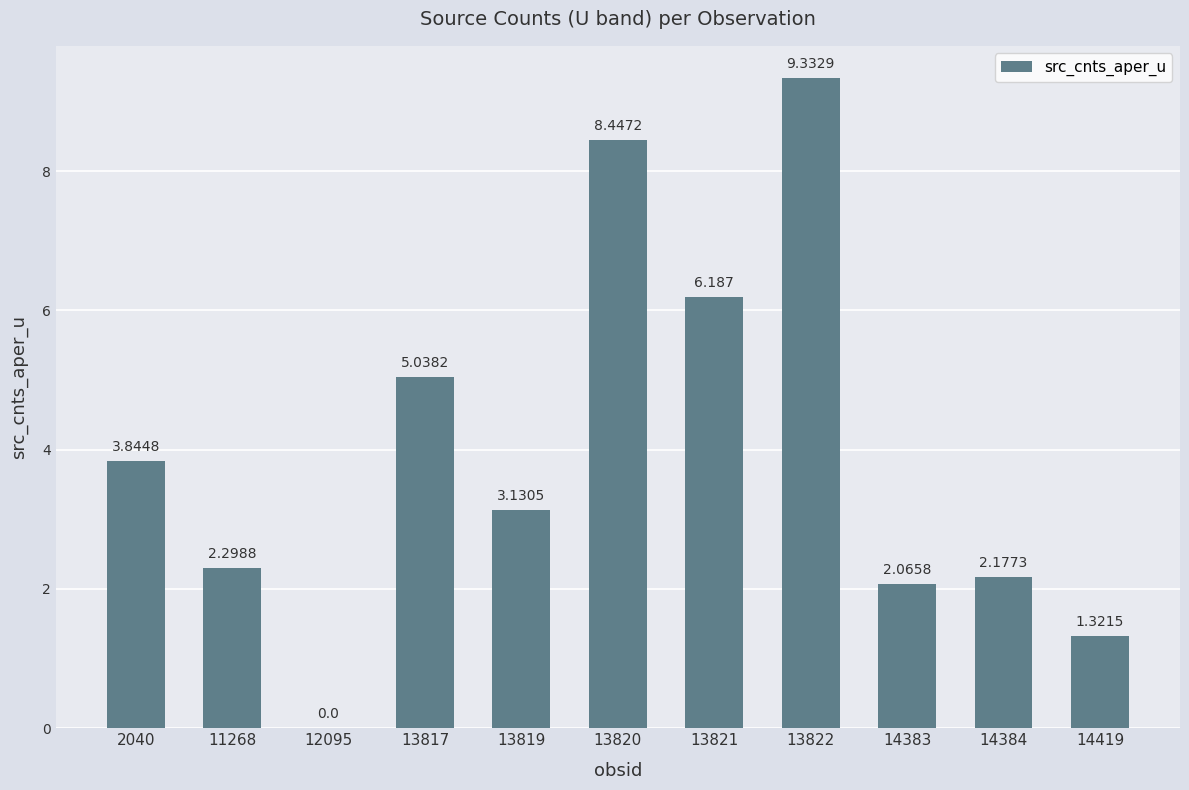

What is the change in value from 12095 to 13817?

+5.0